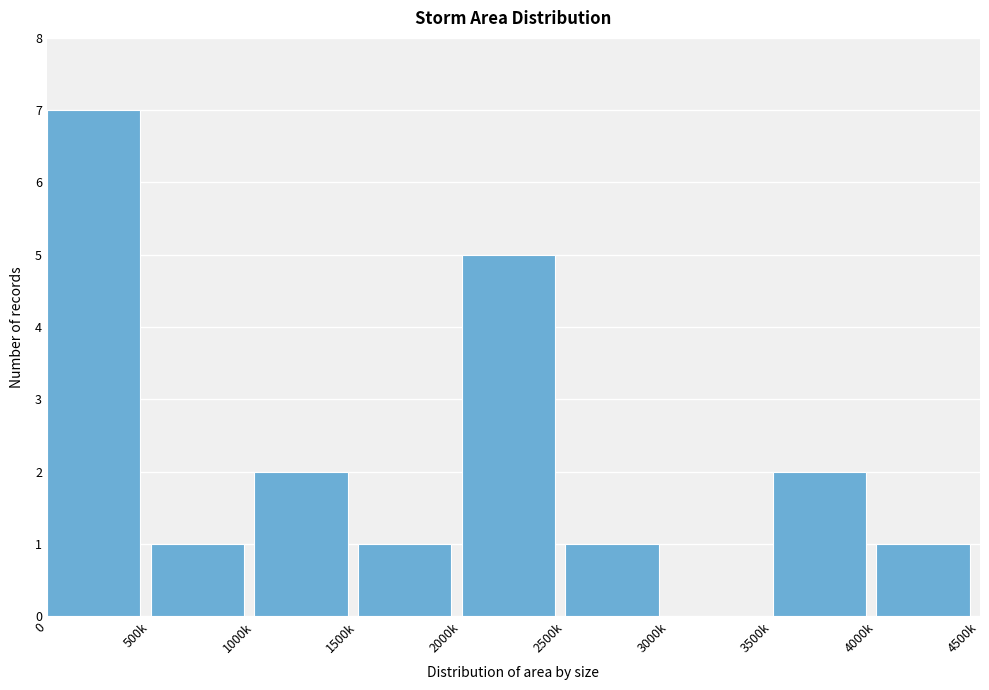

Reading right to left, transcribe all the data shown in this chart.

4000k=1	3500k=2	3000k=0	2500k=1	2000k=5	1500k=1	1000k=2	500k=1	0=7